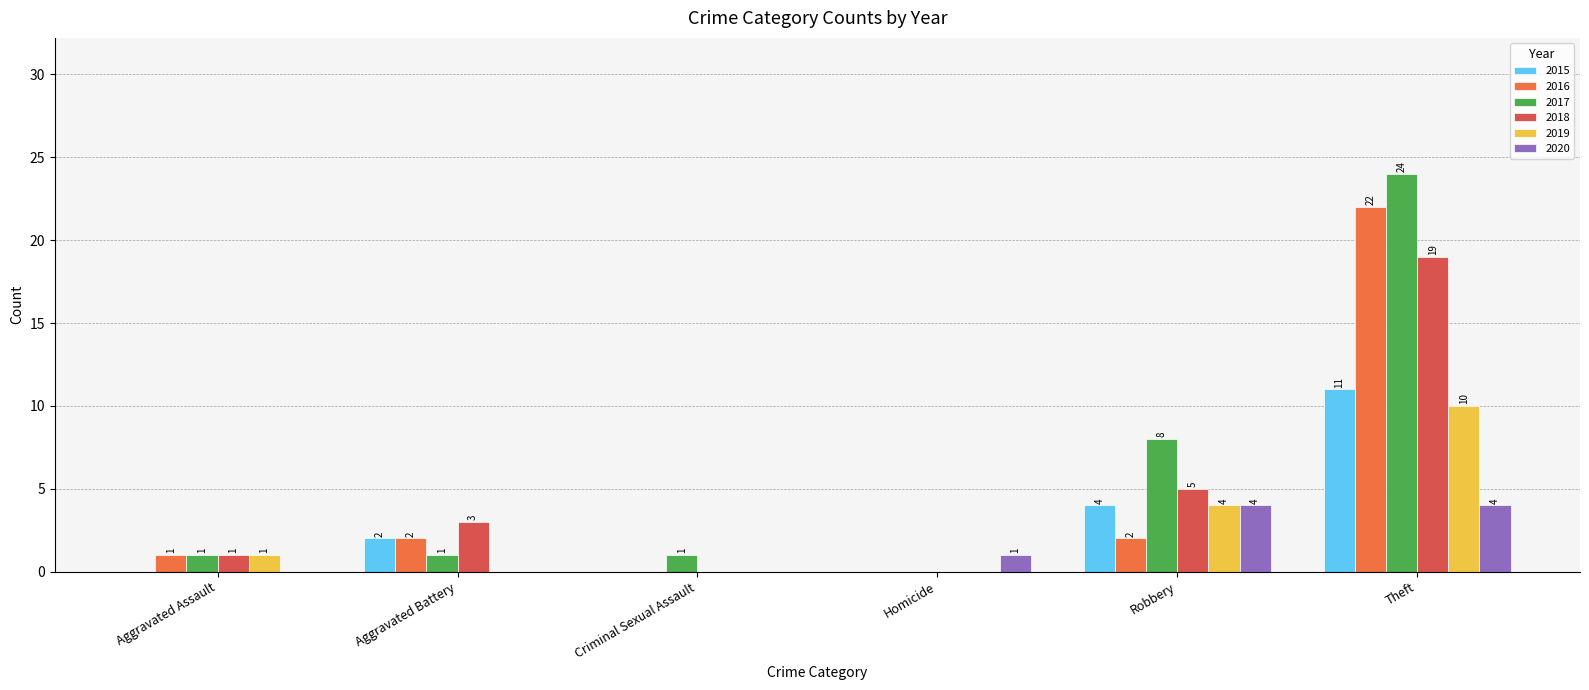

Are the bars grouped side by side (vs. stacked)?

Yes